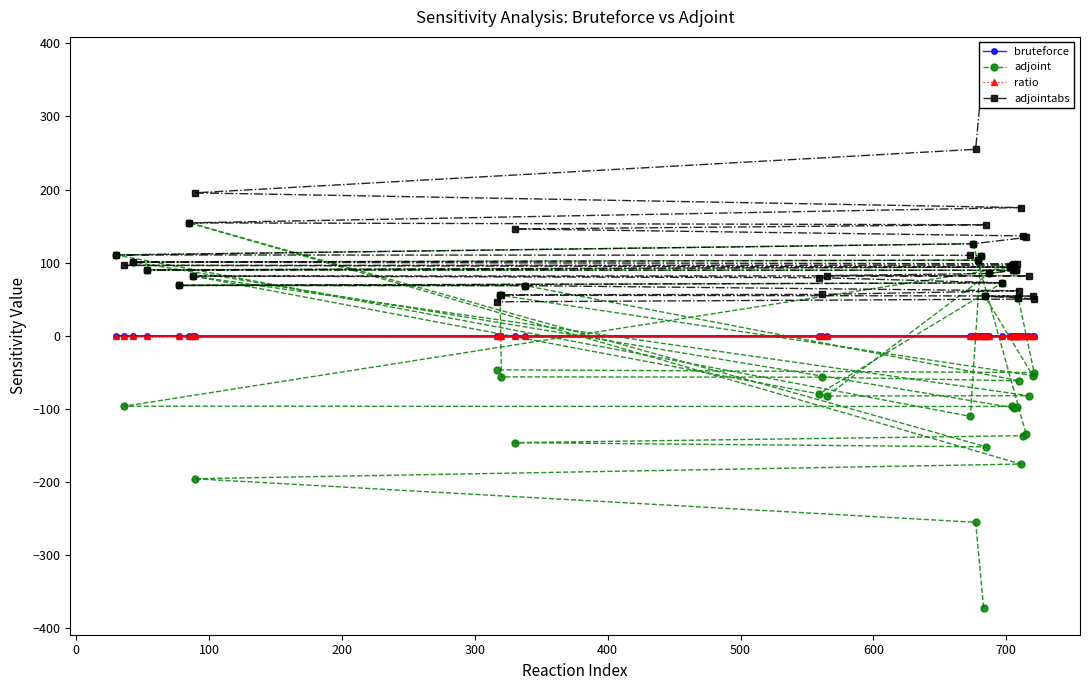

How many data points in bruteforce are above 0?

18